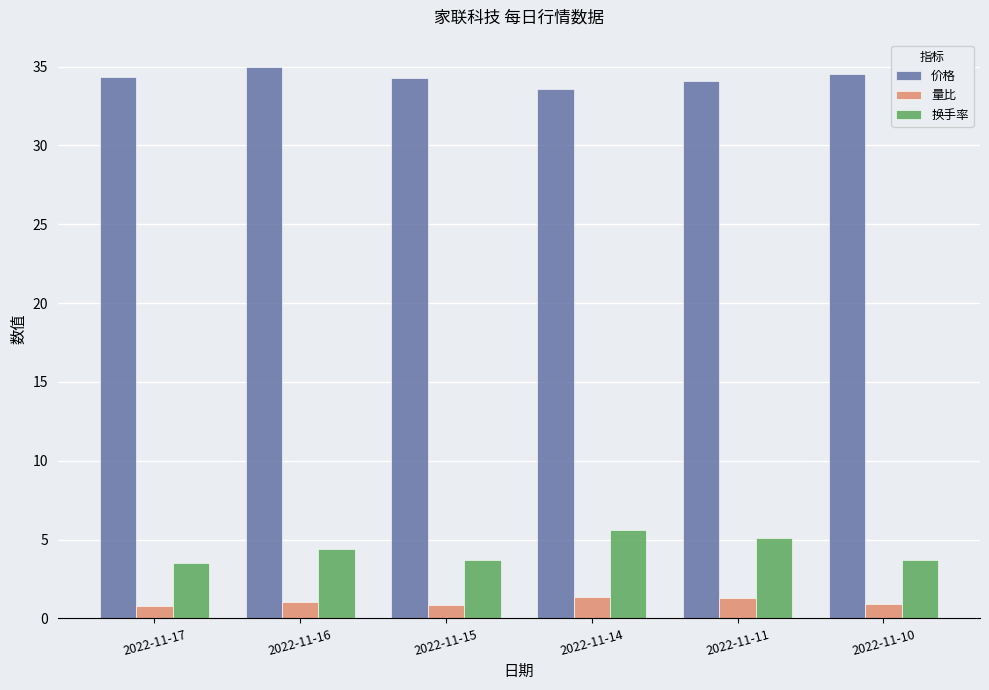

Which series has the largest total across all categories?

价格